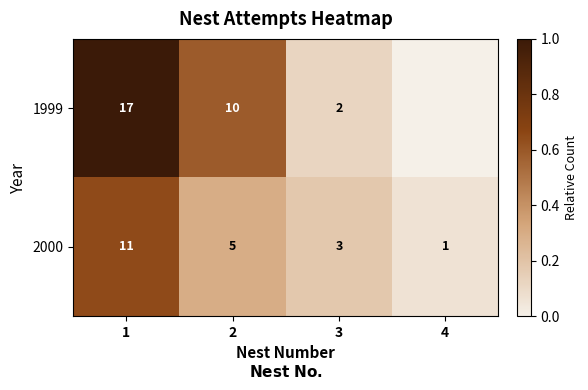

True or false: 1999 has a value of 2 at 3.

True